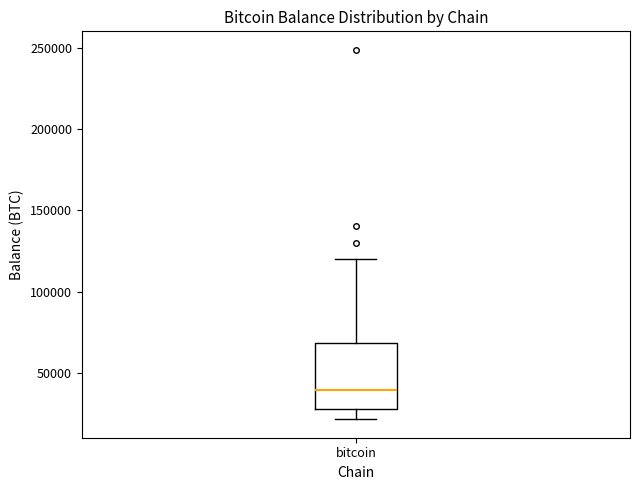

Transcribe this box plot: give where the median line is, the range the box spans, and where the two whiskers end, as read against the y-axis. The values are not printed on the chart, so give them approximately, as read against the axis.

median 40000, box 30000 to 70000, whiskers 20000 to 120000